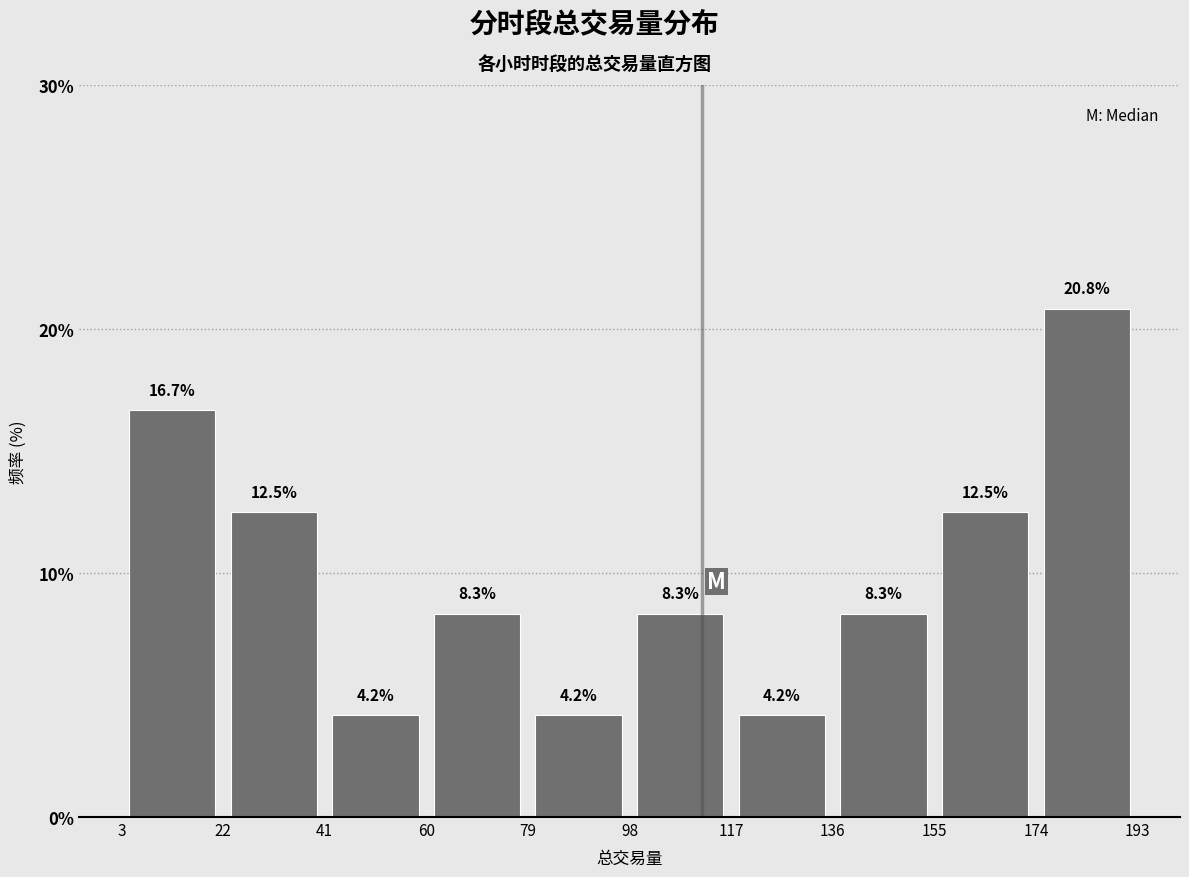

Over which range of the x-axis is the bar tallest?

174 to 193